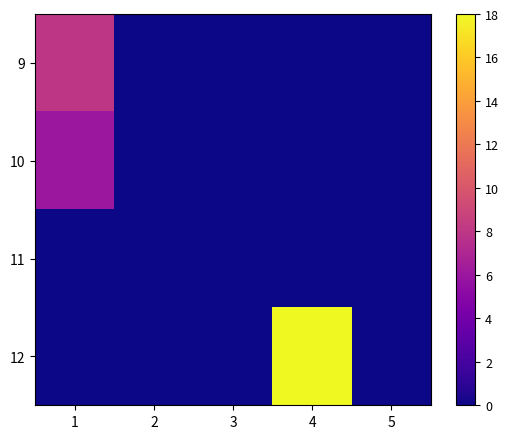

Reading right to left, what are all the values shown in this chart?

9: 5=0	4=0	3=0	2=0	1=8
10: 5=0	4=0	3=0	2=0	1=6
11: 5=0	4=0	3=0	2=0	1=0
12: 5=0	4=18	3=0	2=0	1=0